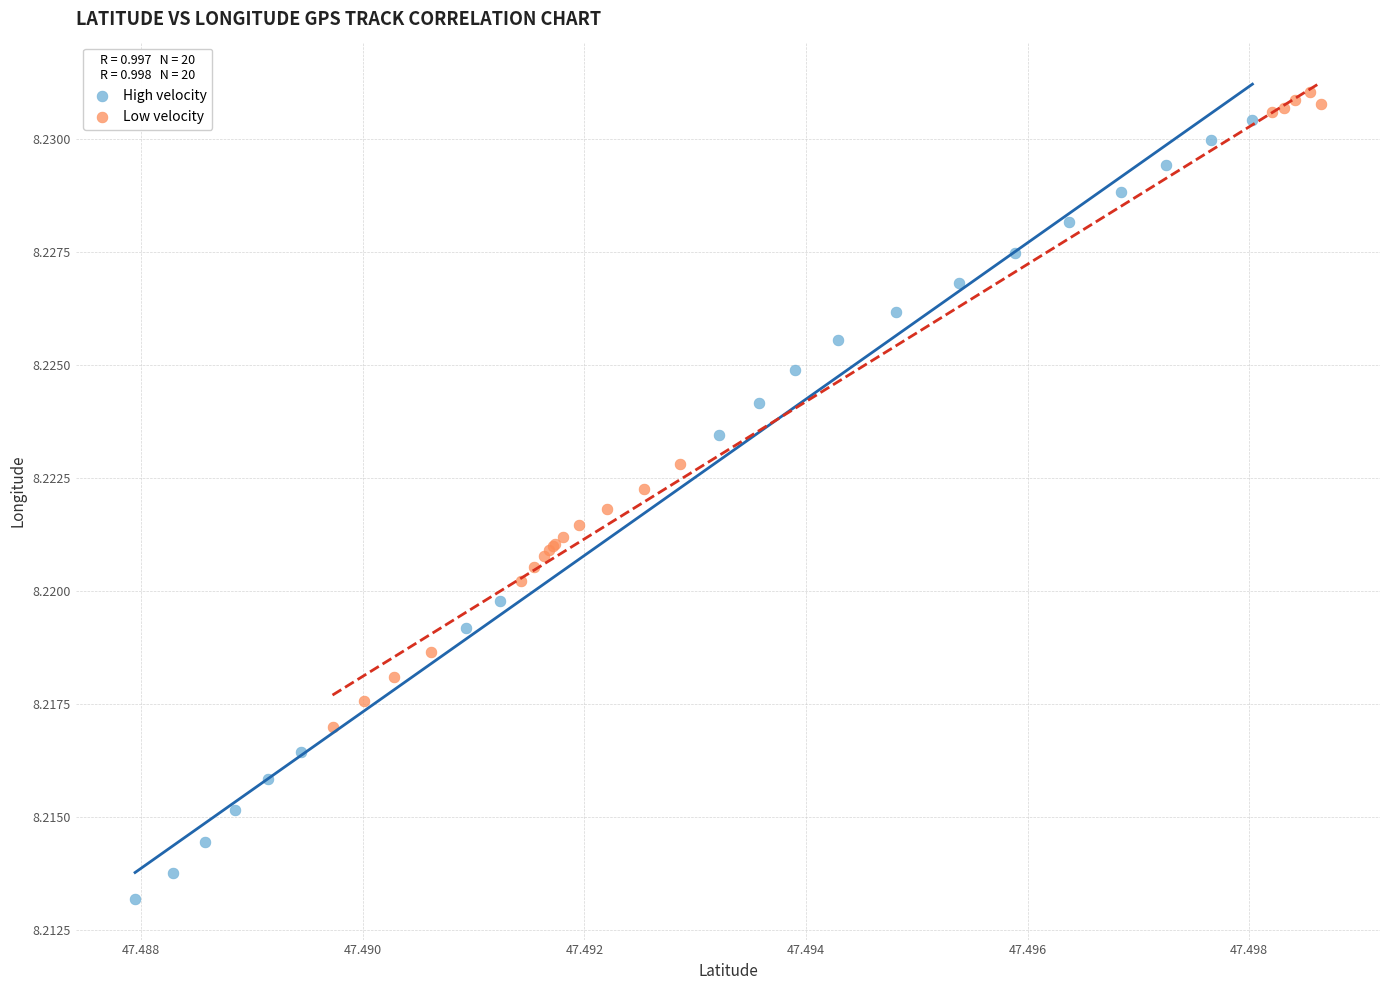

Which series contains the highest Y value?

Low velocity